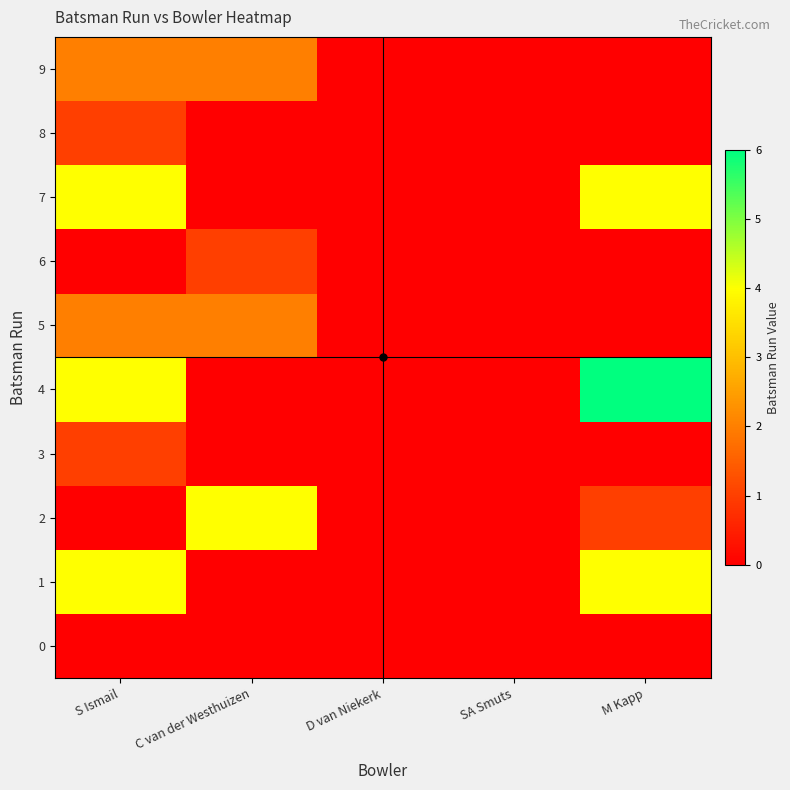

Which series has the largest total across all categories?

4